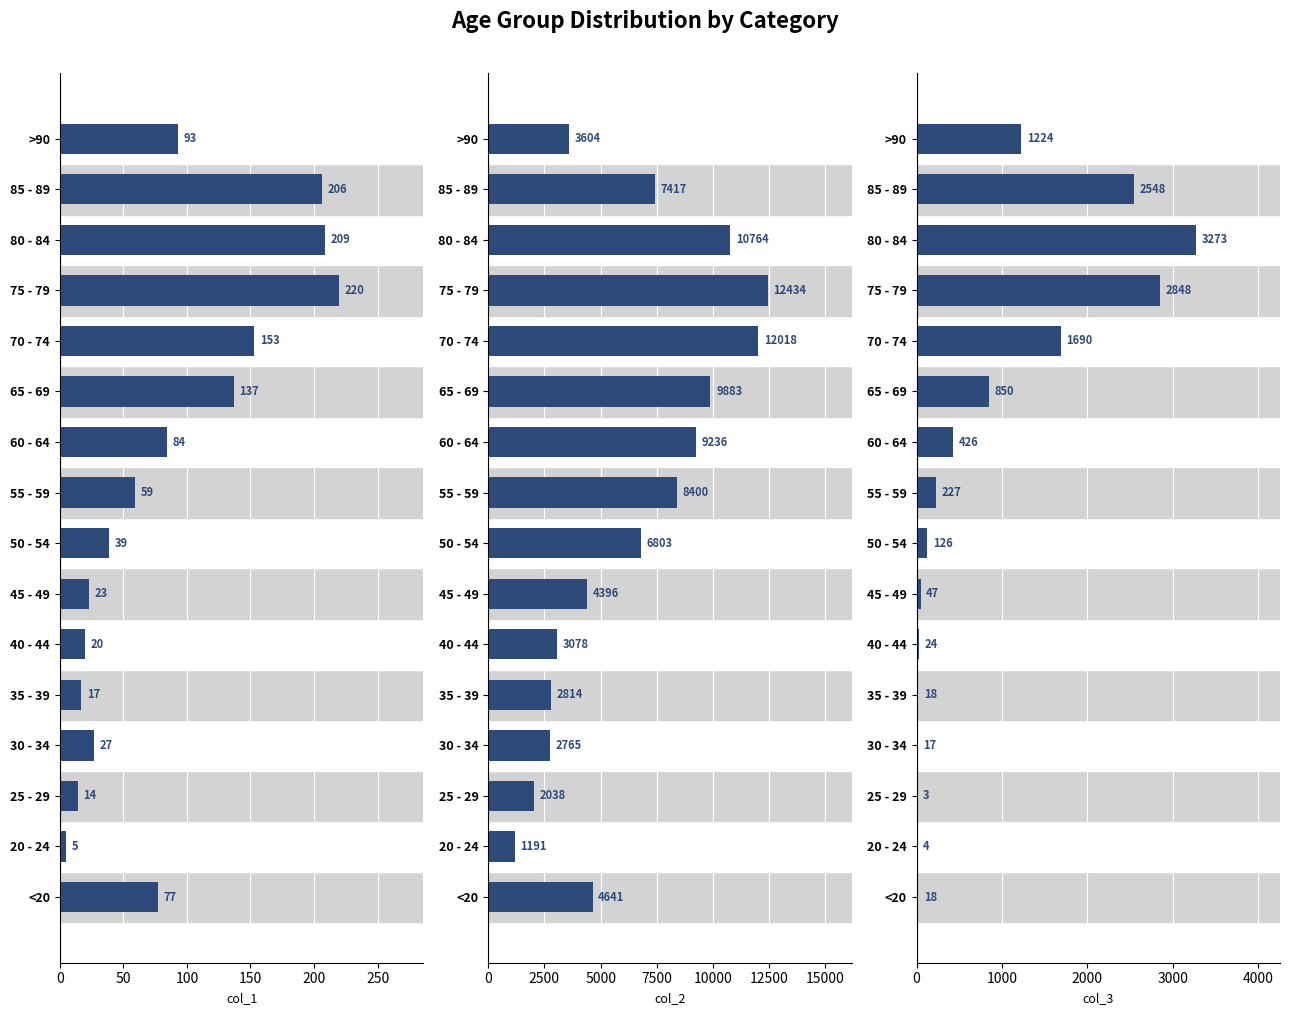

Which series has the largest total across all categories?

col_2